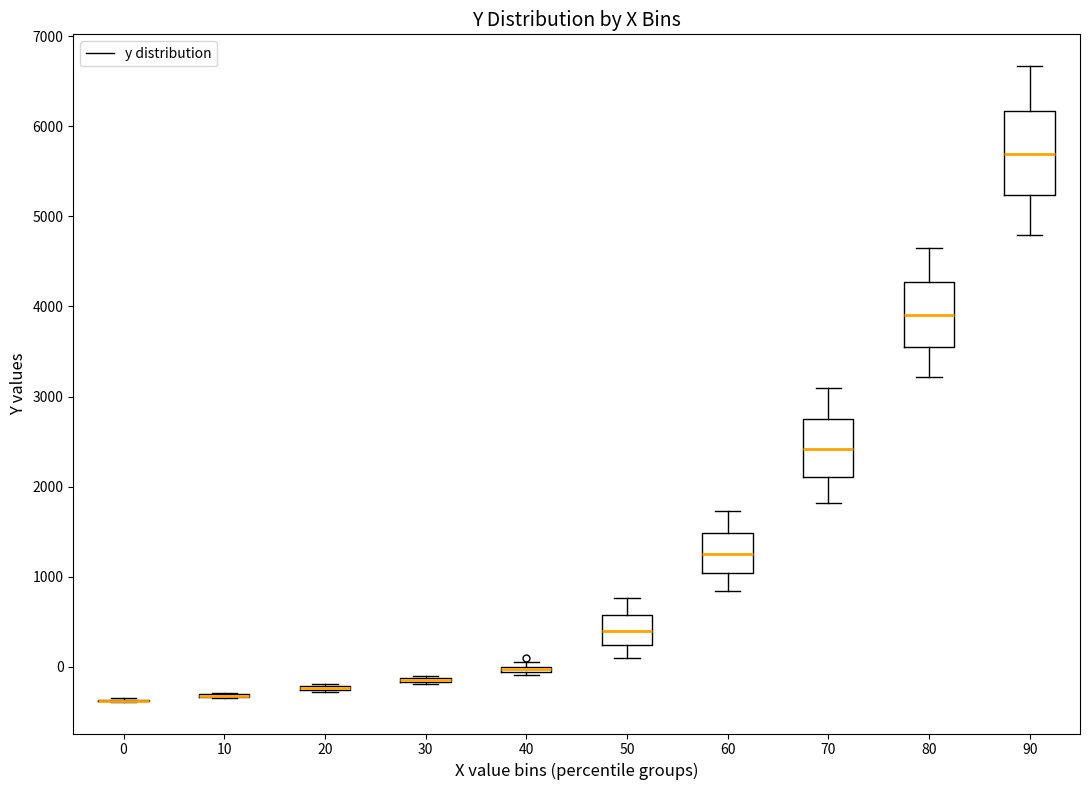

Which box is the tallest, from its lower edge to its upper edge?

90